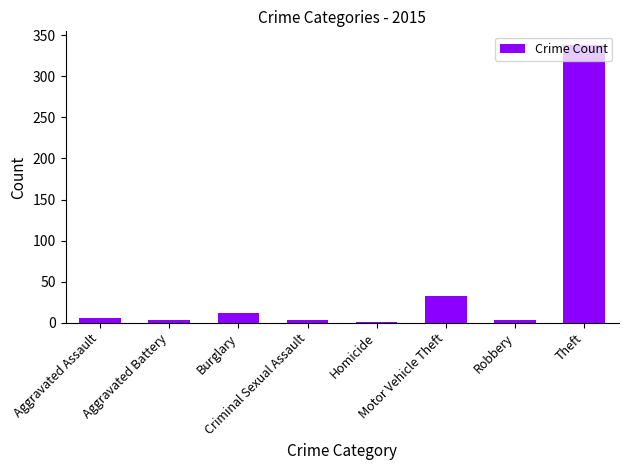

What is the greatest value displayed?

338